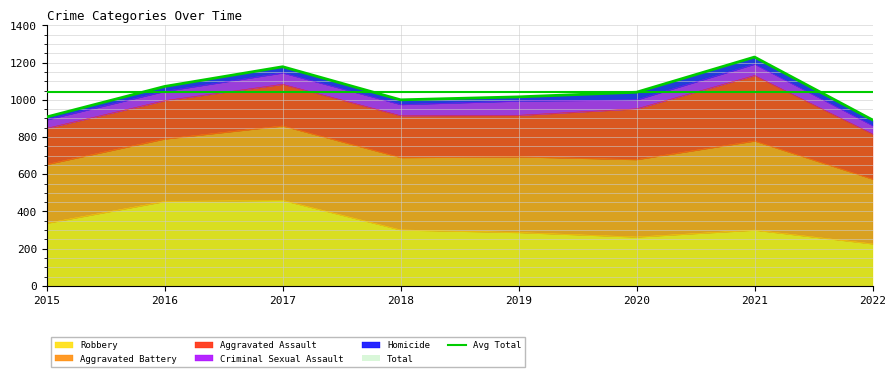

What is the sum of the Total values at 2017 and 2016?

2250